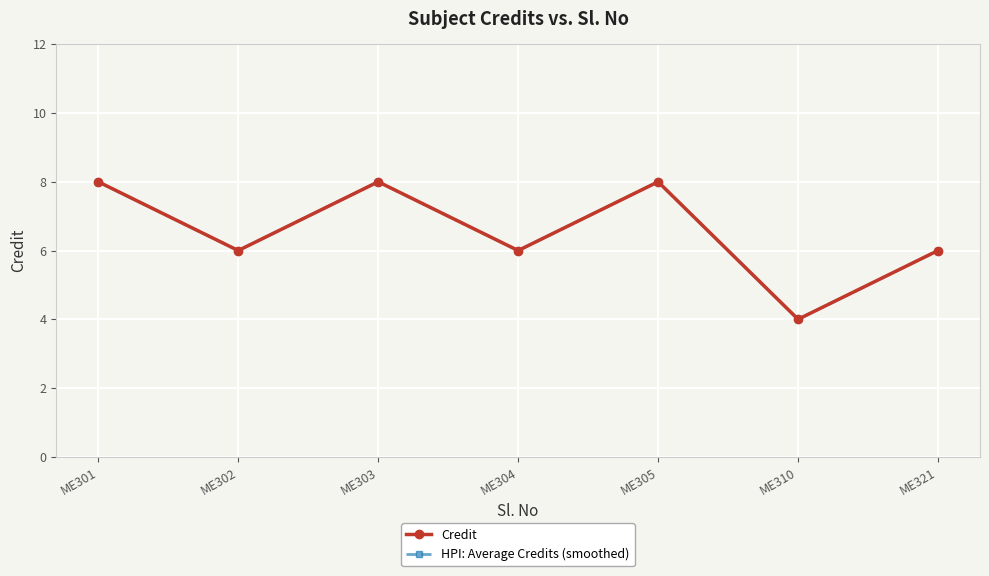

Is this an area chart (filled region under the line)?

No